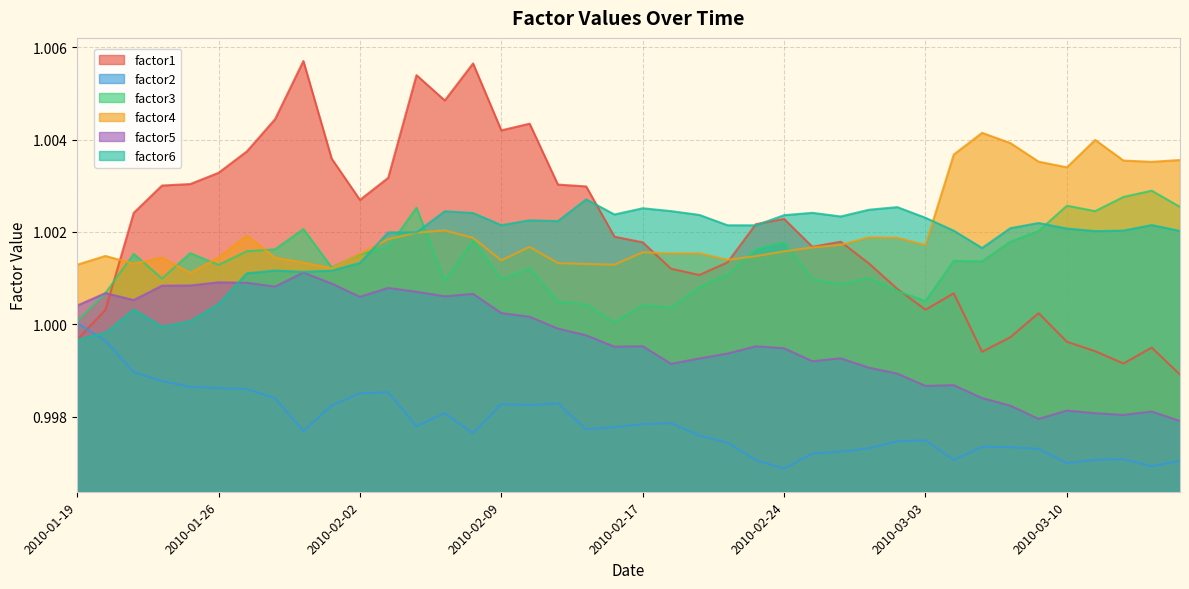

Does the chart have visible grid lines?

Yes